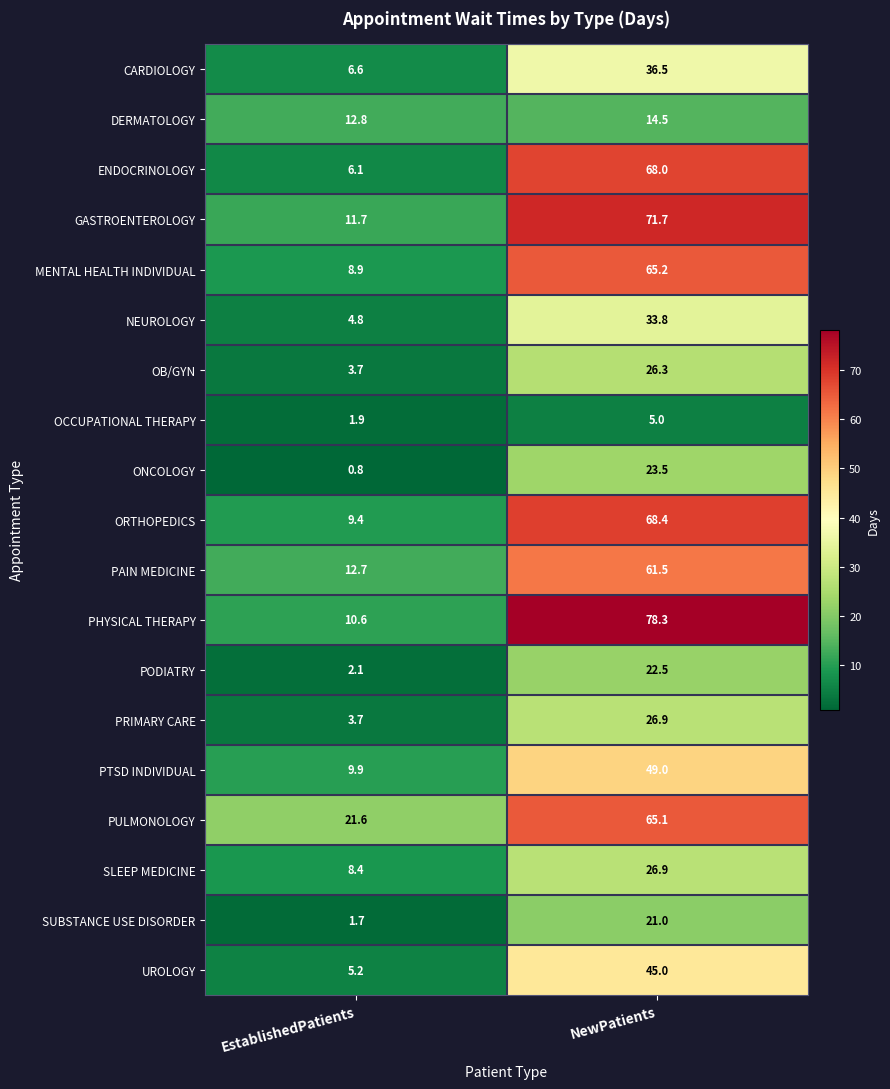

At which category is the sum across all series the highest?

NewPatients